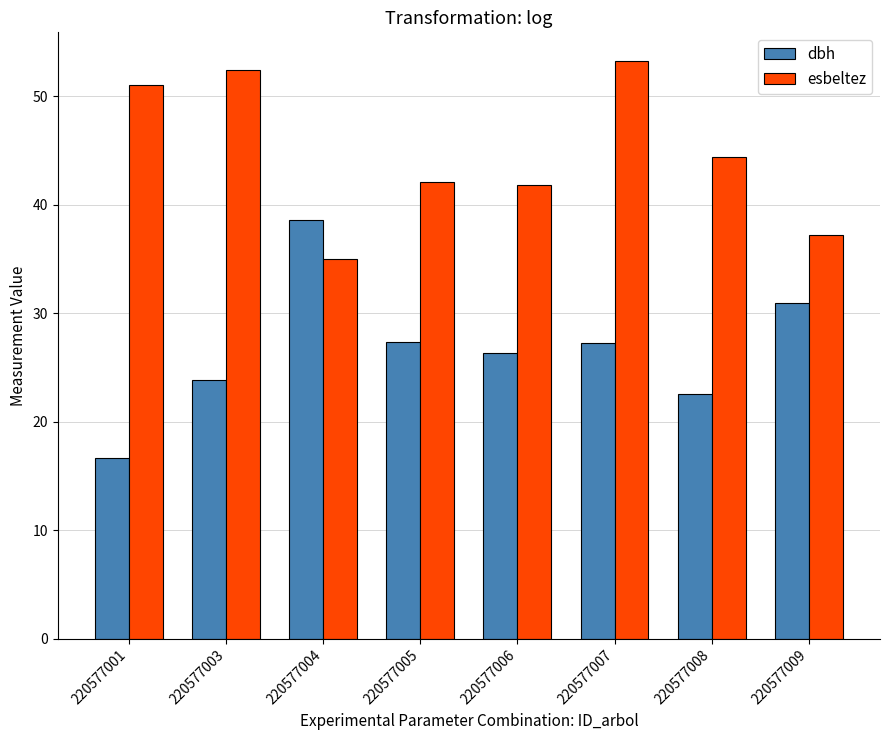

Which series has the largest range (max minus min)?

dbh